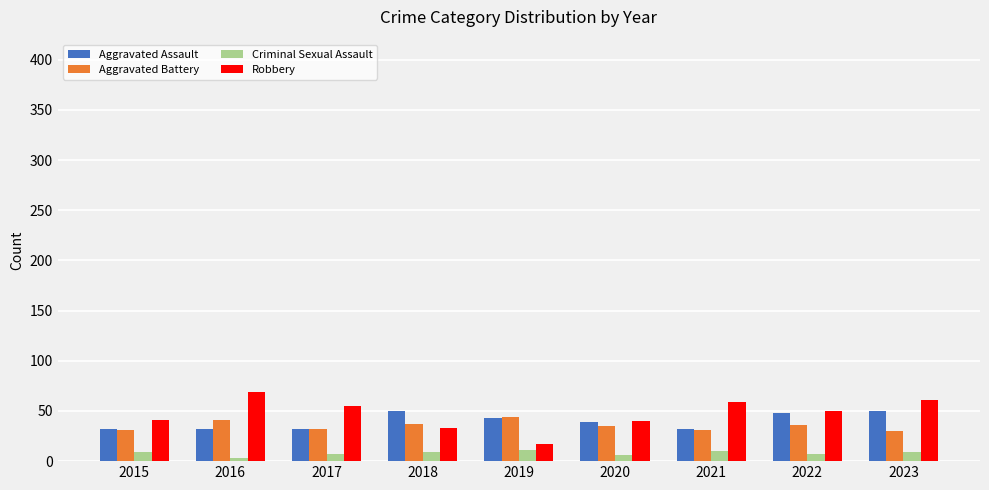

The Aggravated Assault series shows 12 at 2017. True or false?

False